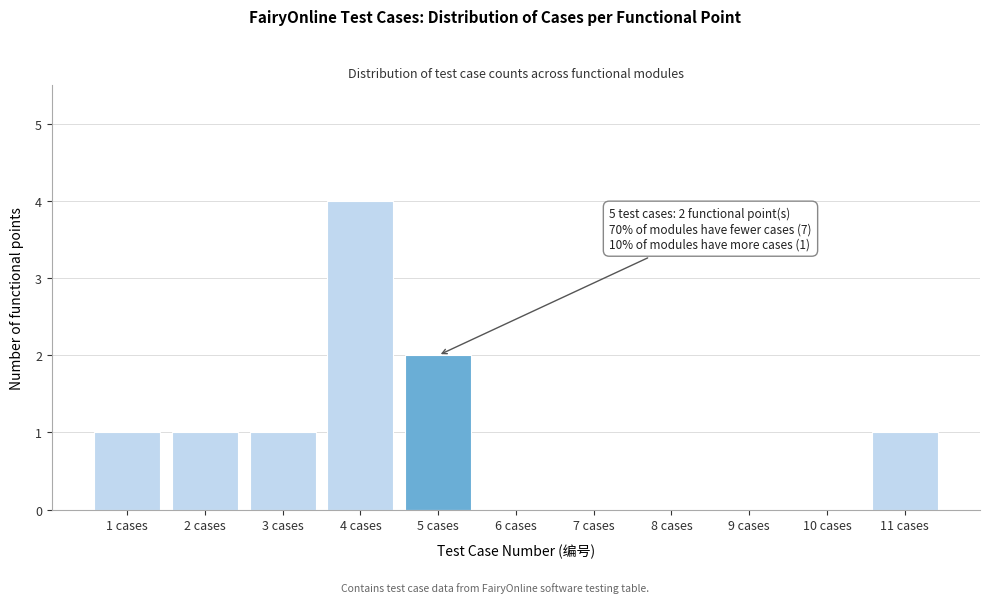

Reading left to right, extract all data points from this chart.

1 cases=1	2 cases=1	3 cases=1	4 cases=4	5 cases=2	6 cases=0	7 cases=0	8 cases=0	9 cases=0	10 cases=0	11 cases=1